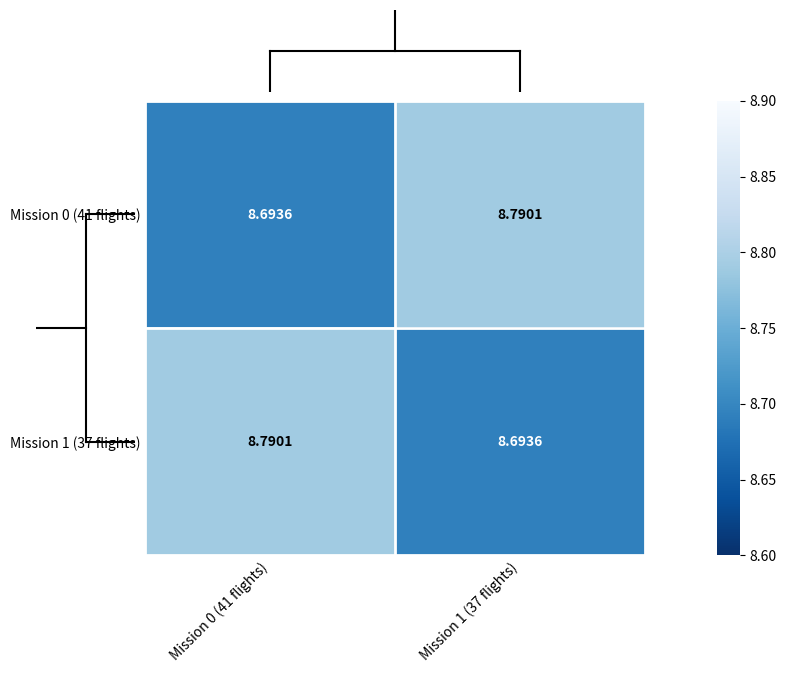

Is the value of Mission 0 (41 flights) at Mission 1 (37 flights) greater than the value of Mission 1 (37 flights) at Mission 1 (37 flights)?

Yes